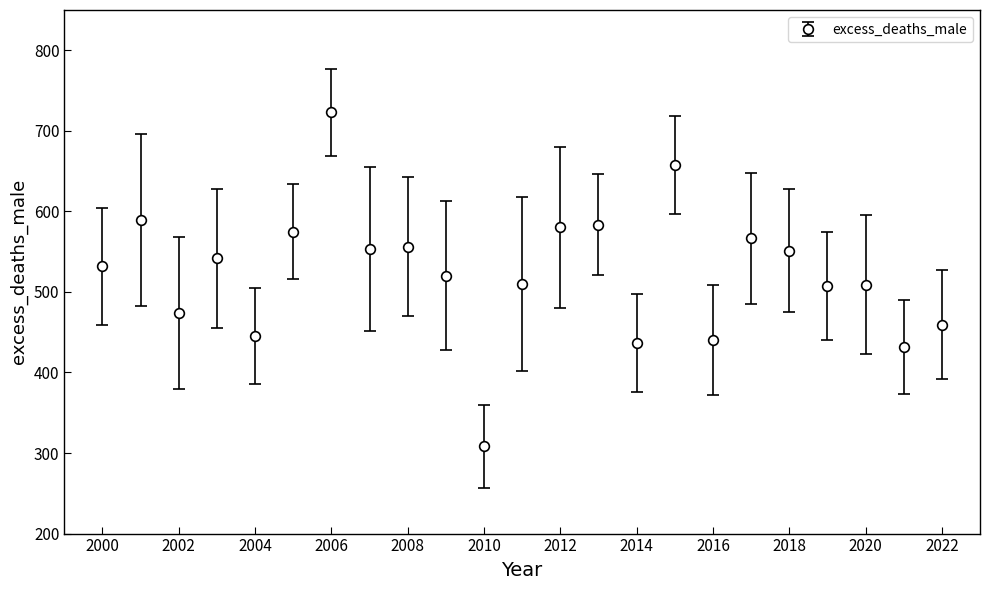

What is the value of the 6th point from the left?

574.8